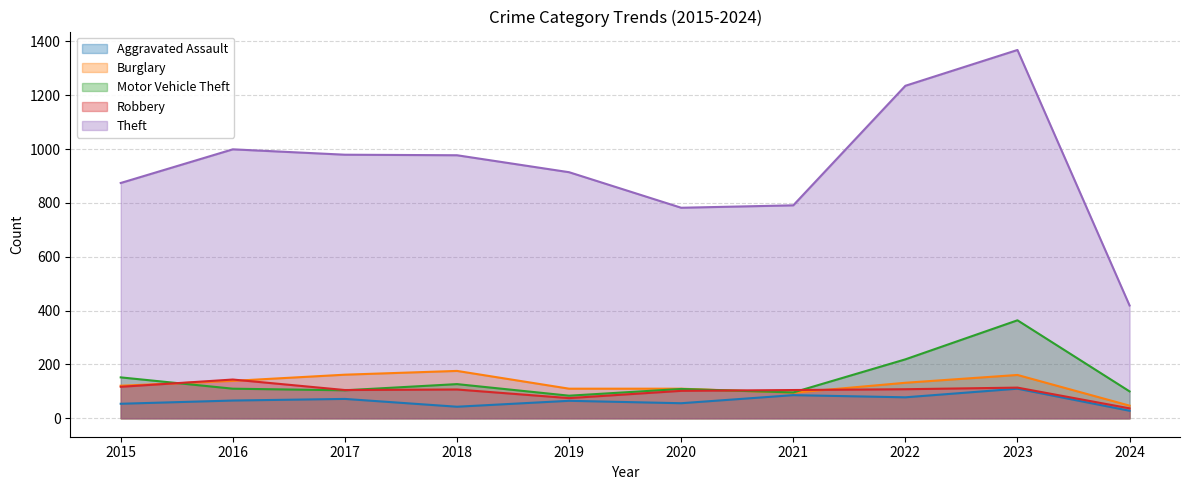

What is the total value across all series at 2023?

2117